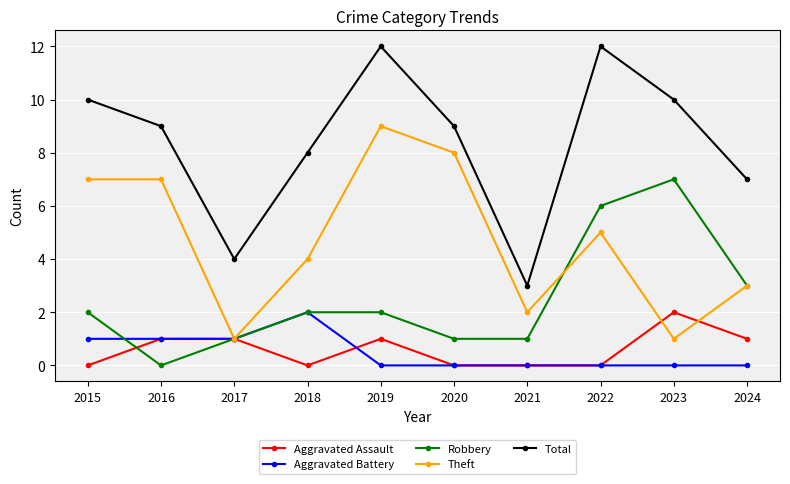

How many lines are shown in the chart?

5